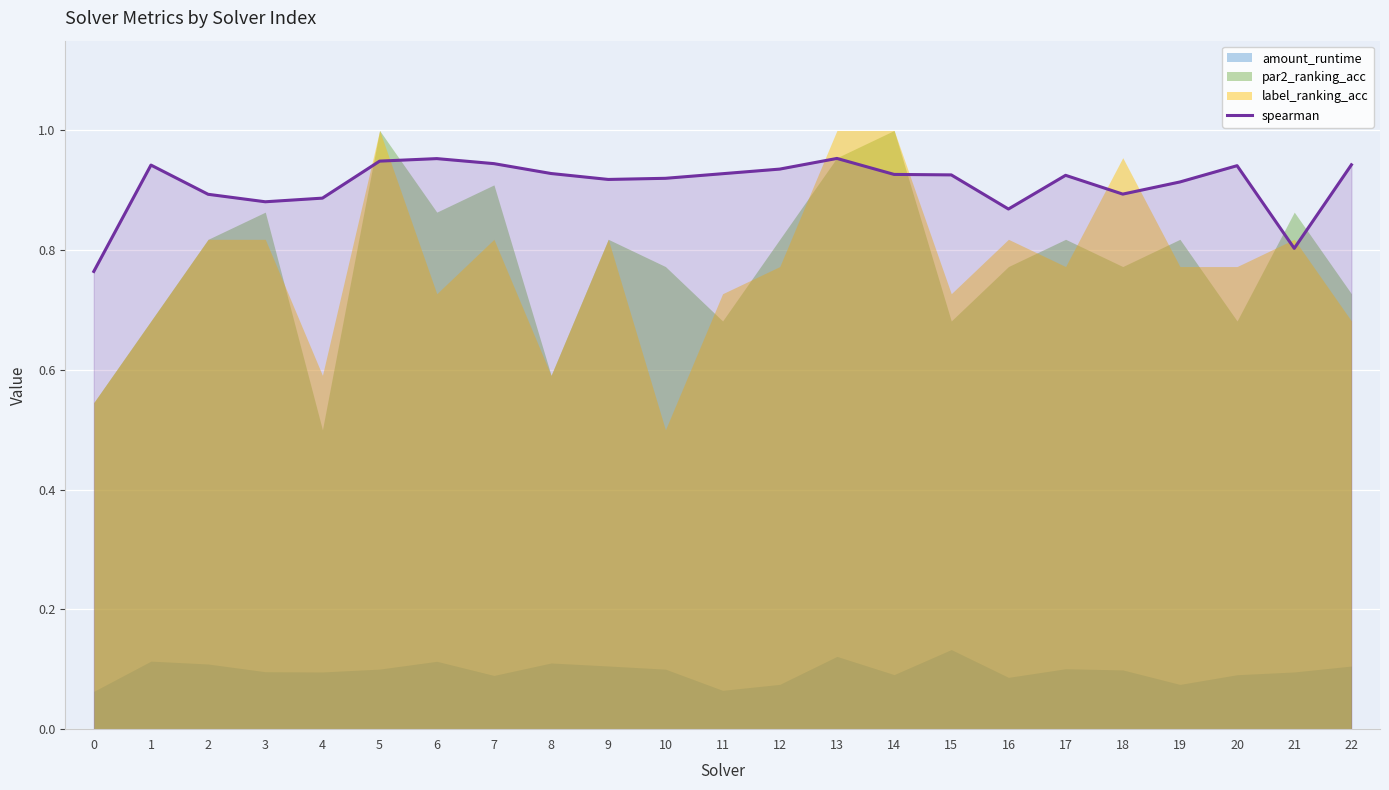

The chart shows a value of 0.4 at 12. True or false?

False